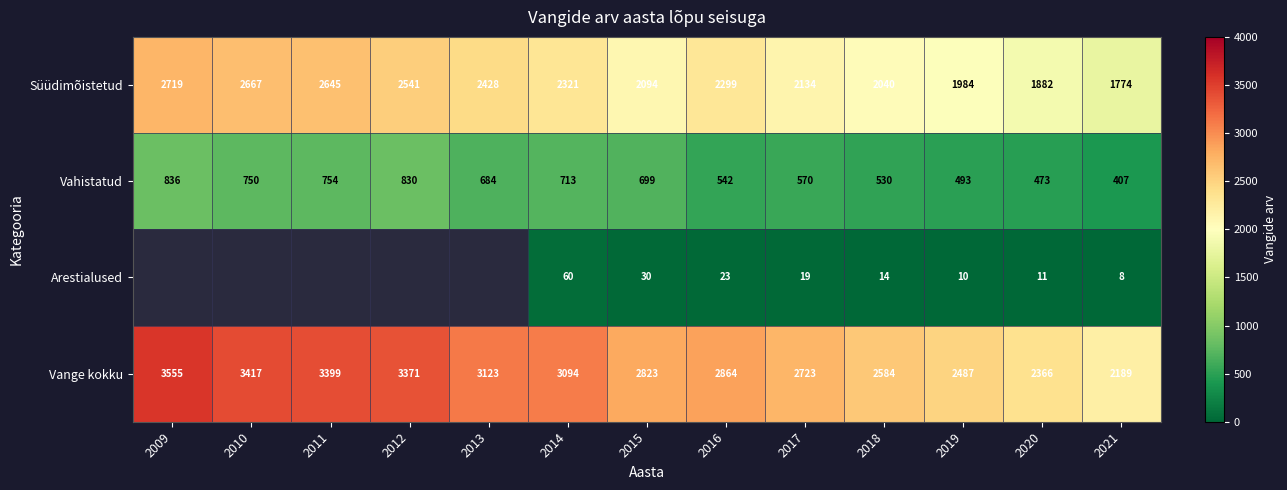

At 2021, list the series in order from smallest to largest.

Arestialused, Vahistatud, Süüdimõistetud, Vange kokku